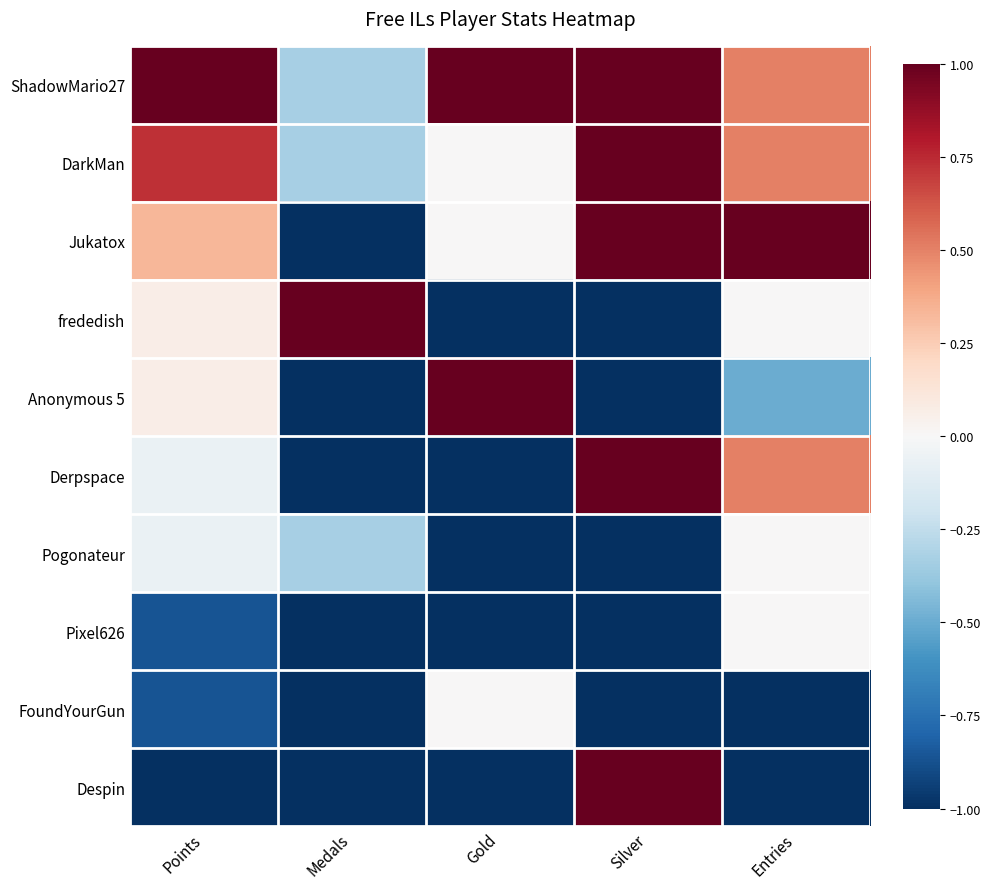

At how many categories does at least one series exceed 0?

5